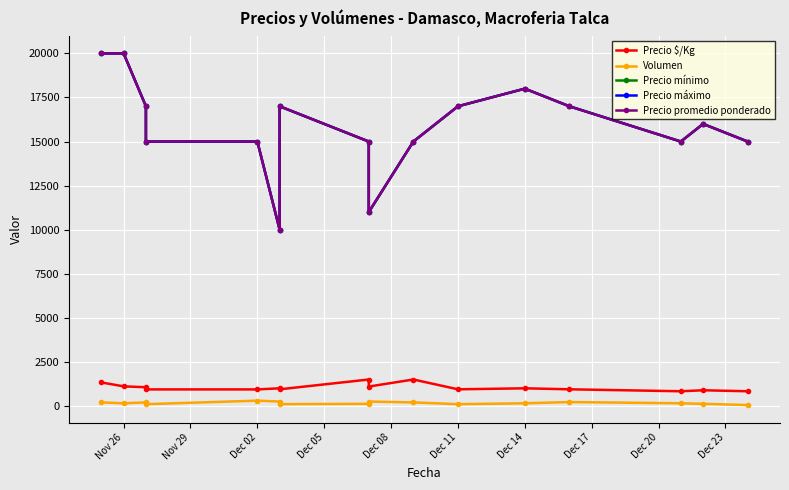

How many data points does each series have?

16